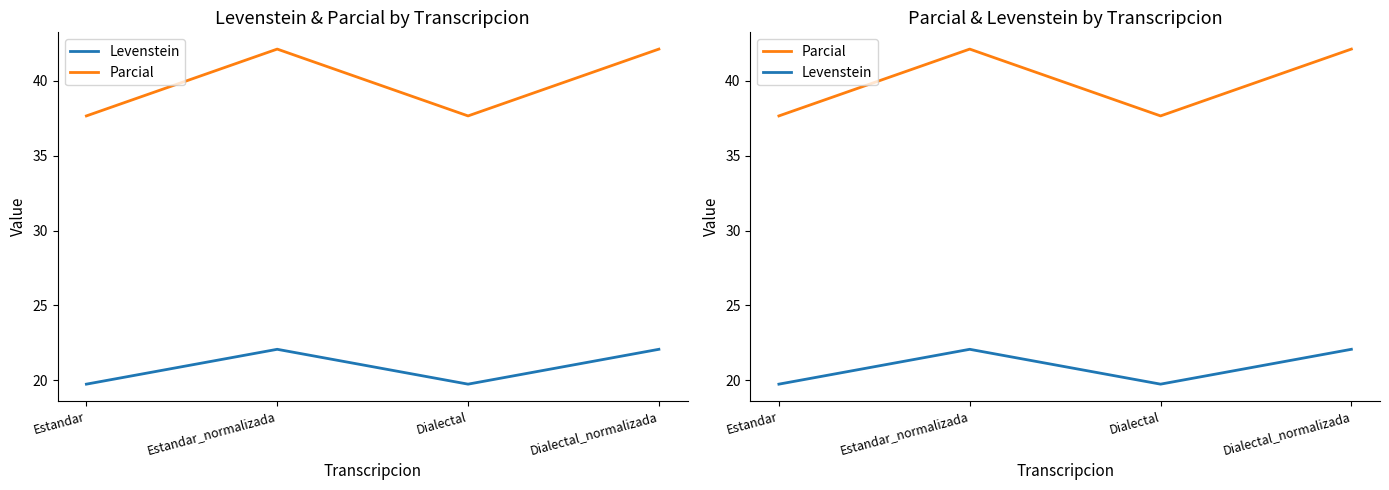

Rank the series by their maximum value, from lowest to highest.

Levenstein, Parcial